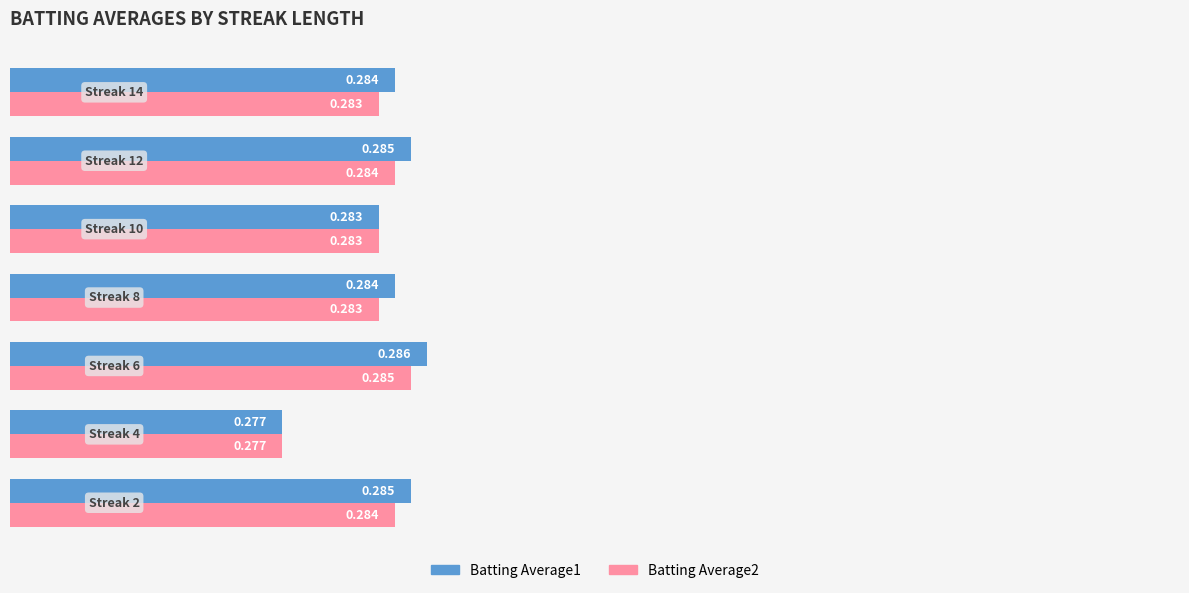

What is the value of the Batting Average2 bar at the 7th from the left?

0.3